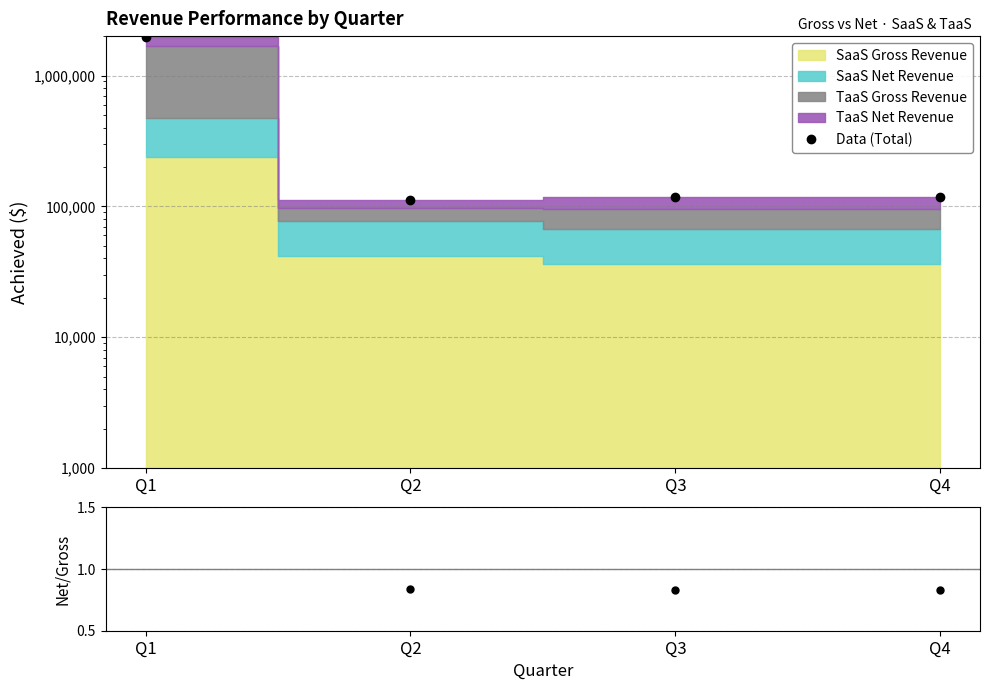

Which category has the highest value in the Net/Gross series?

Q2